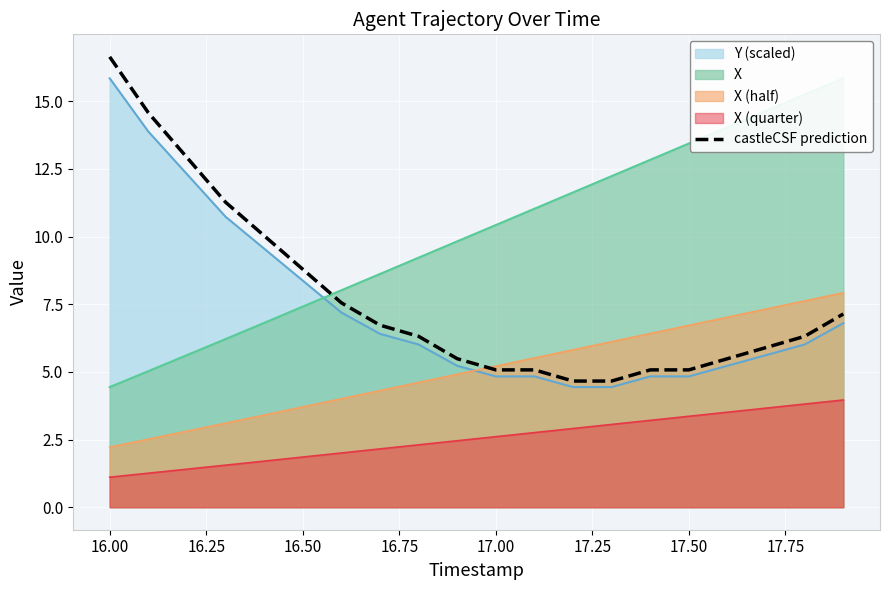

True or false: there are more than 2 points higher than both neighbors.

False